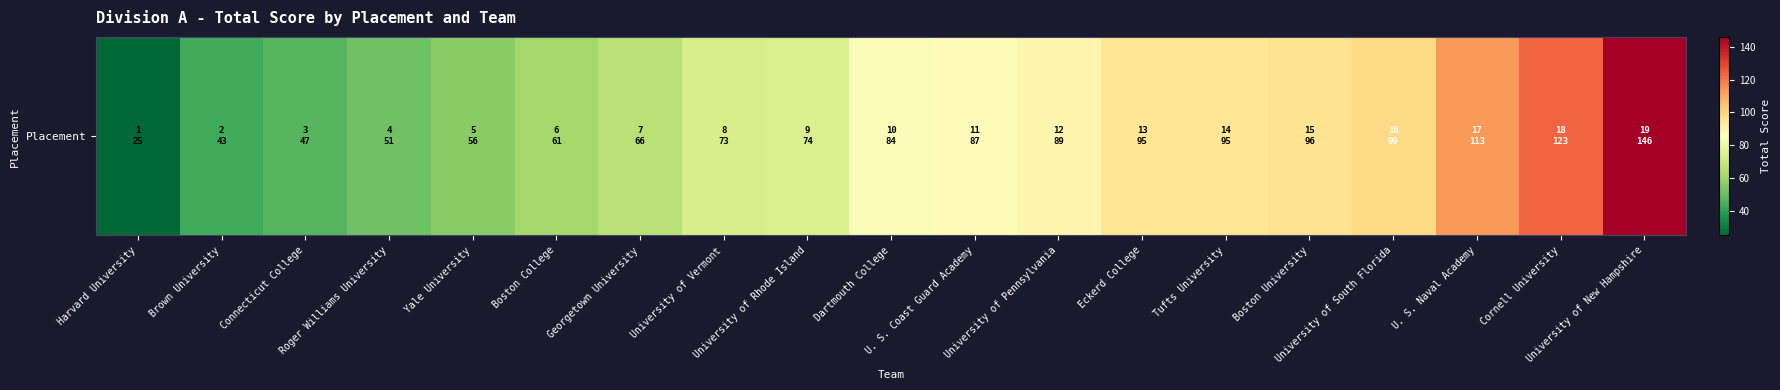

At which category does the chart reach its minimum across all series?

Harvard University